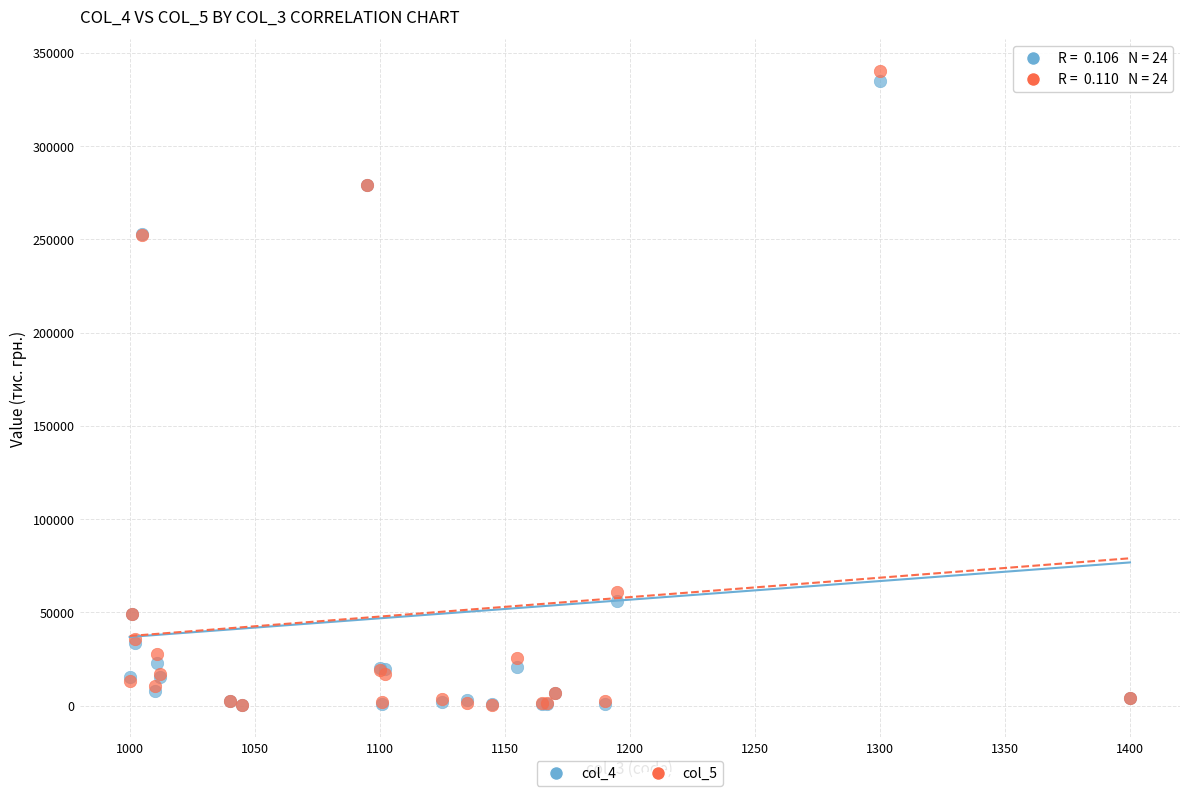

What are all the series names shown in the legend?

col_4, col_5